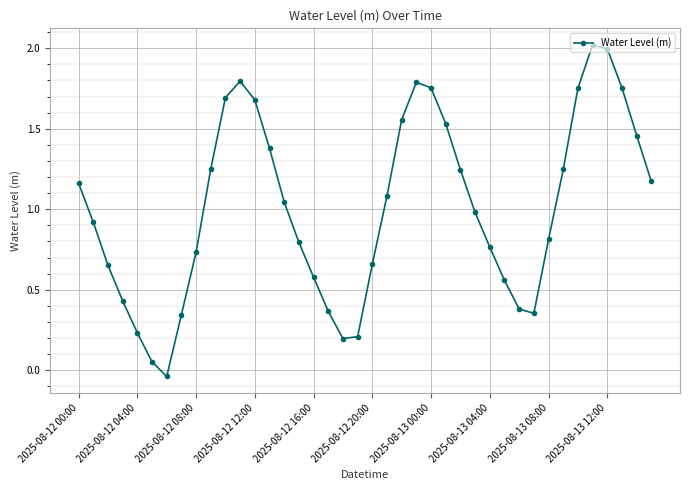

What is the value of the 13th point from the left?

1.7